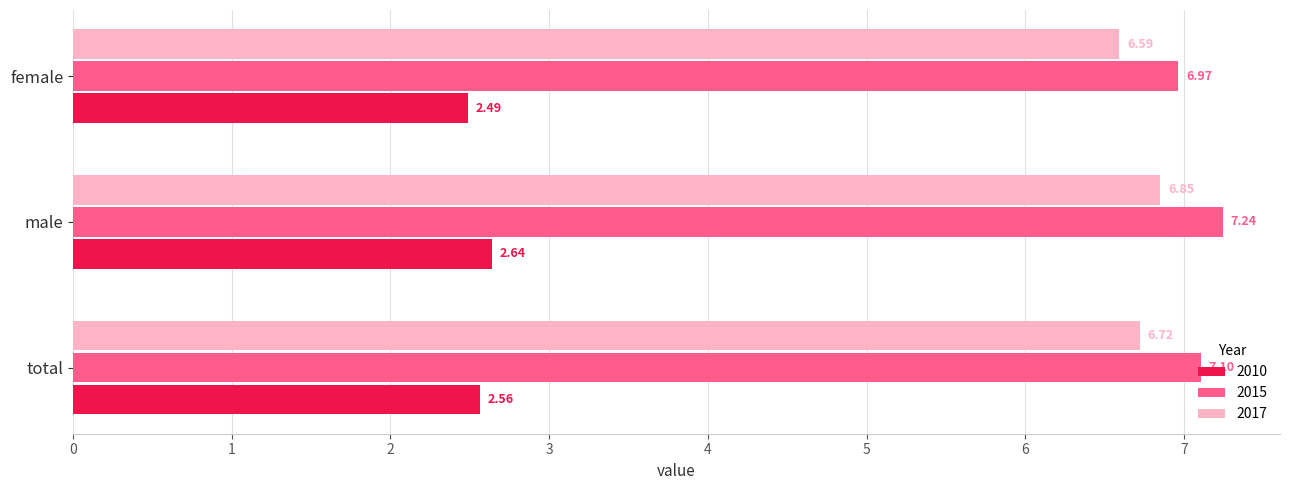

The 2015 series shows 7.1 at total. True or false?

True